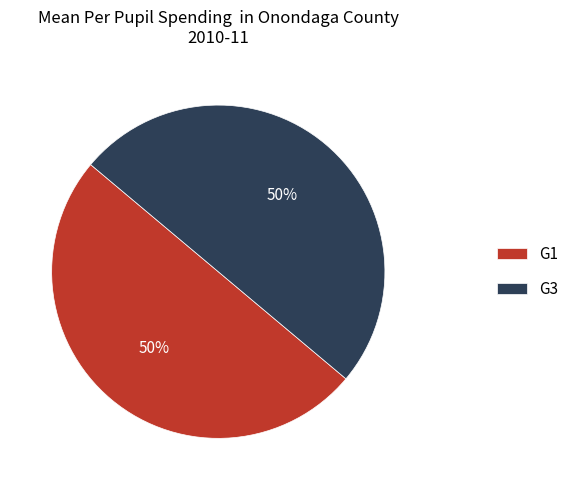

To the nearest percent, what portion does G3 represent?

50%